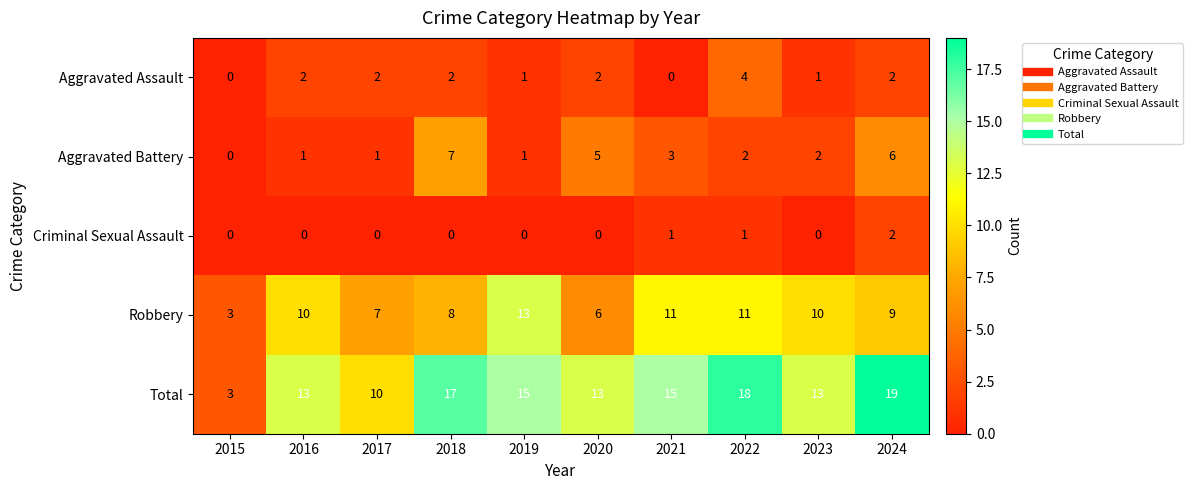

What is the difference between the maximum and minimum values in the Total series?

16